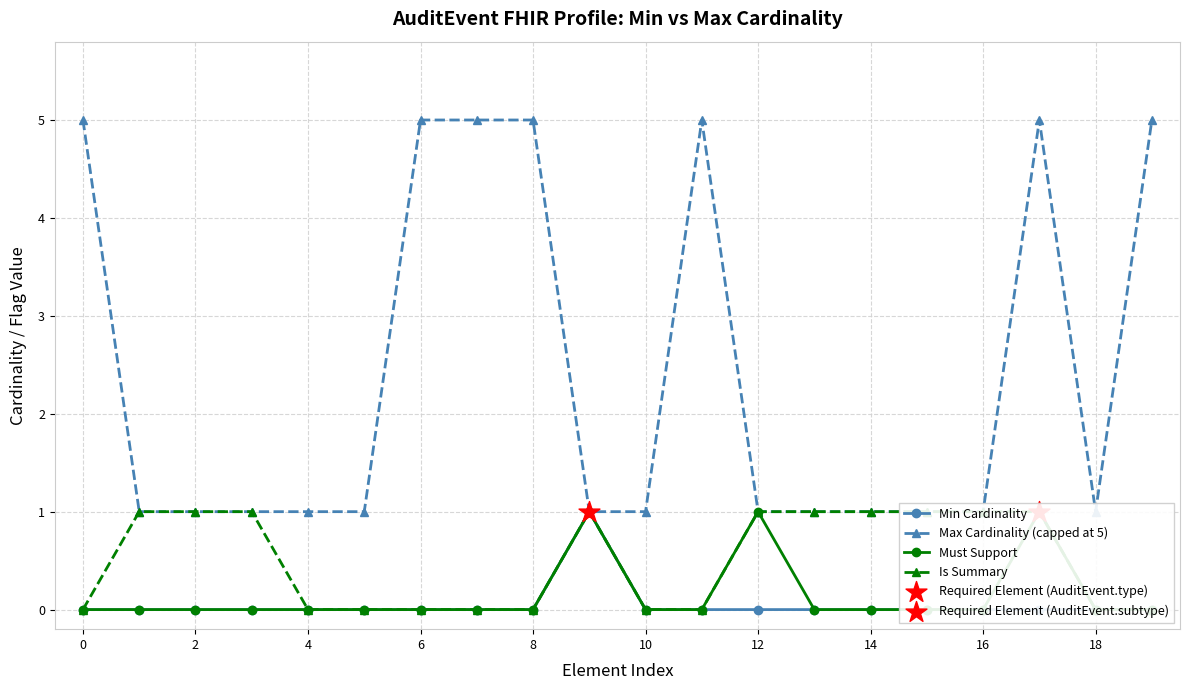

Which series contains the highest Y value?

Max Cardinality (capped at 5)